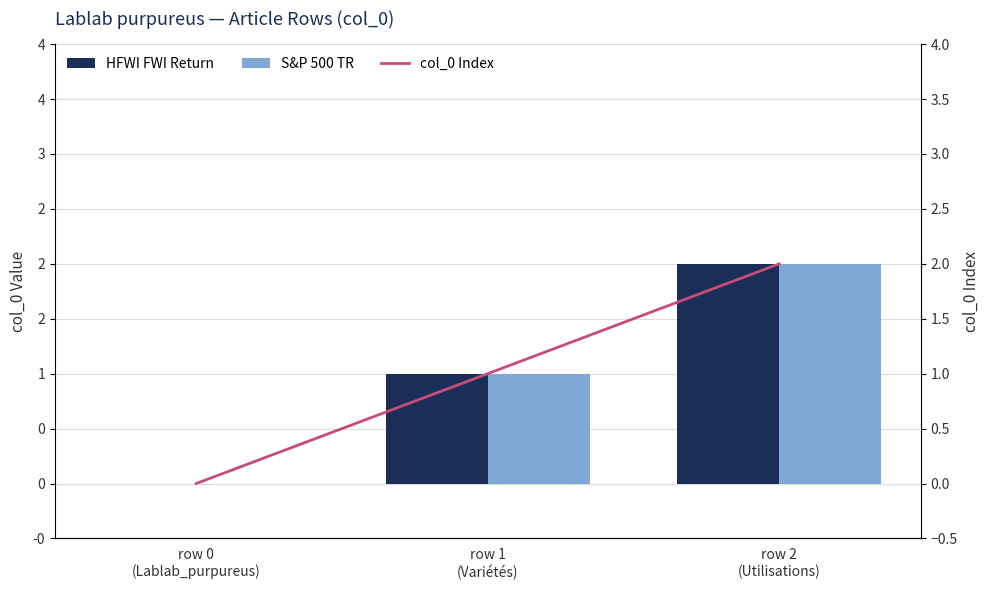

How many distinct data groups are displayed?

3